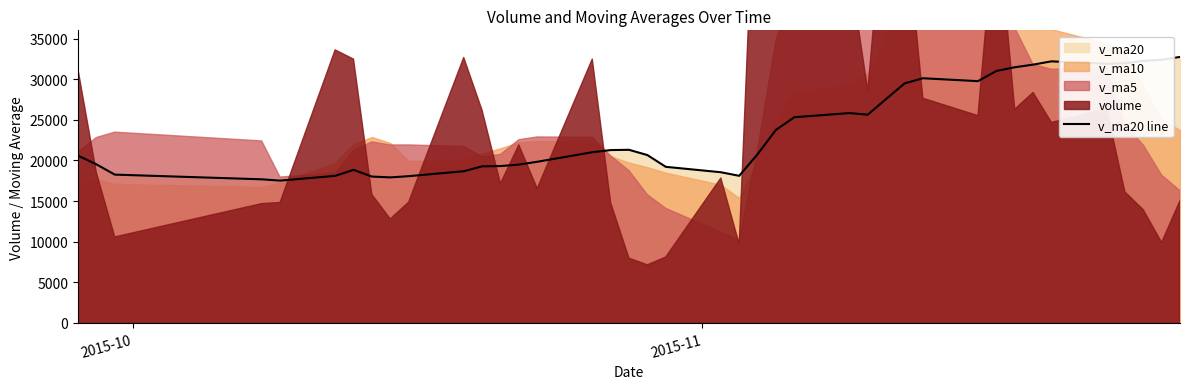

Does the chart display data point markers on the line(s)?

No